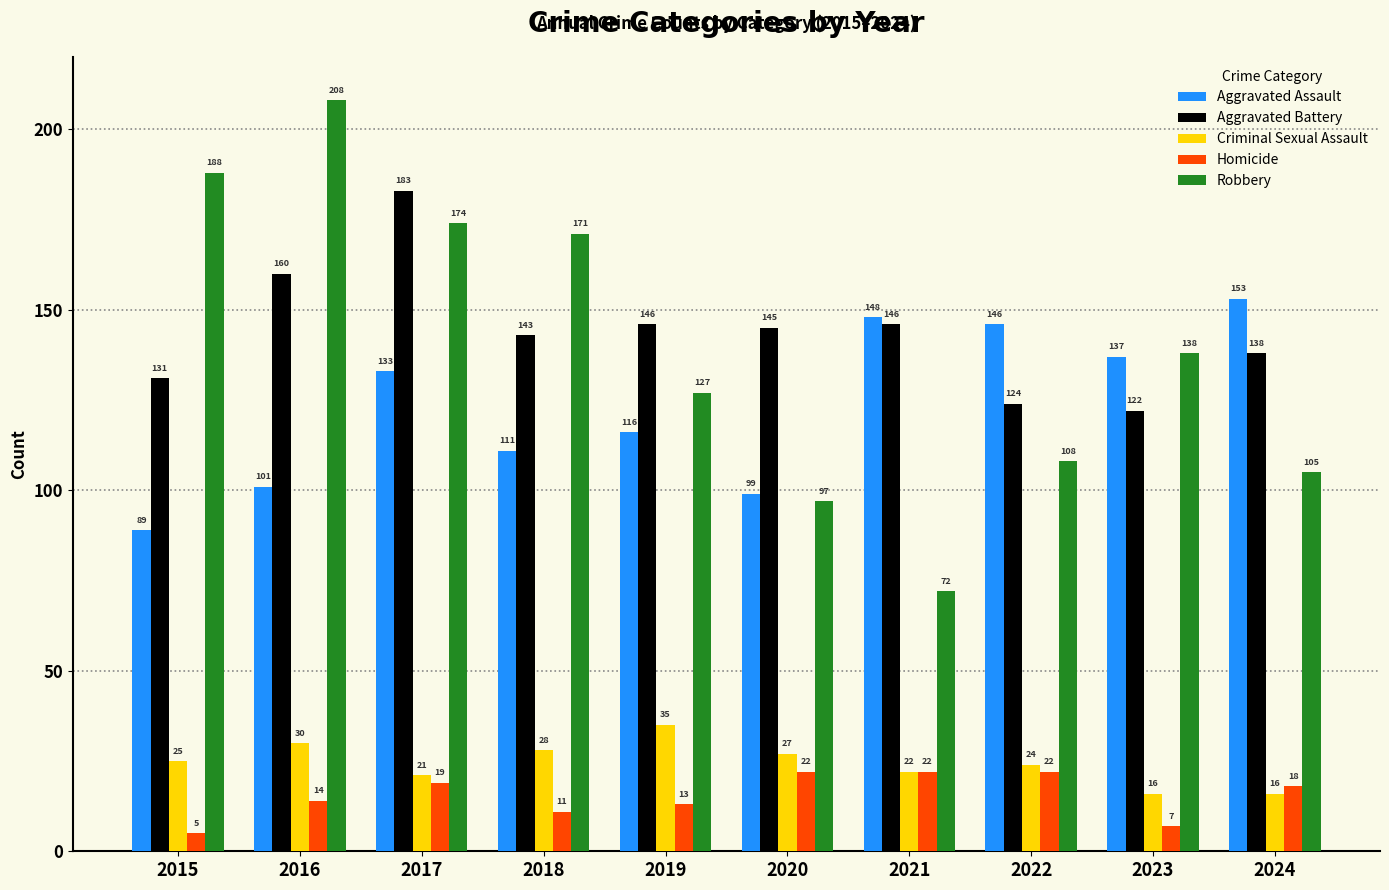

What is the maximum value shown in the chart?

208